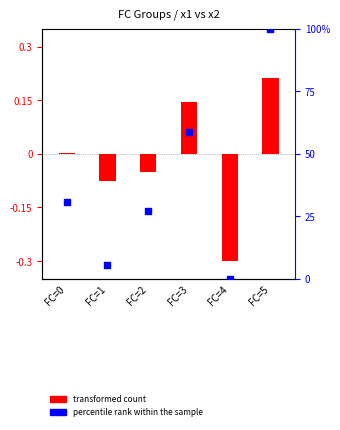

At which category is the sum across all series the highest?

FC=5